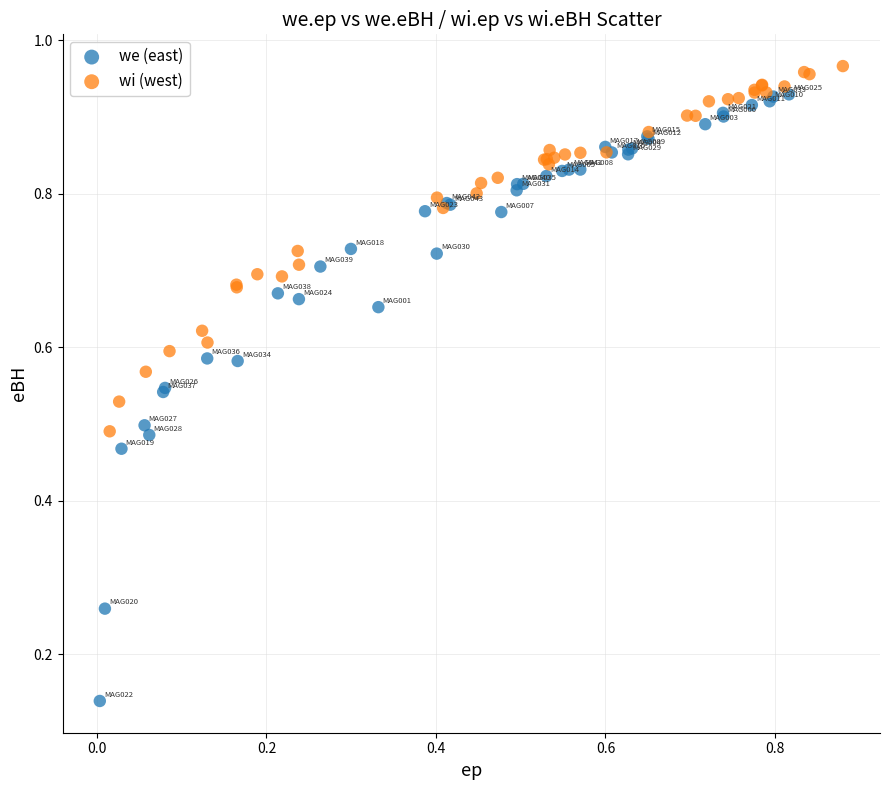

Which series contains the highest Y value?

wi (west)